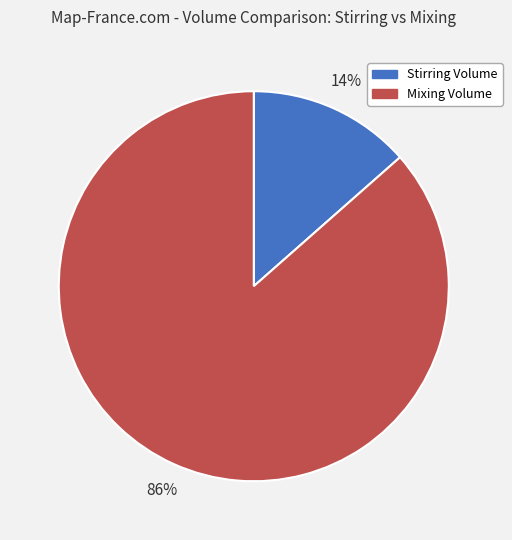

What is the largest slice in the pie chart?

Mixing Volume